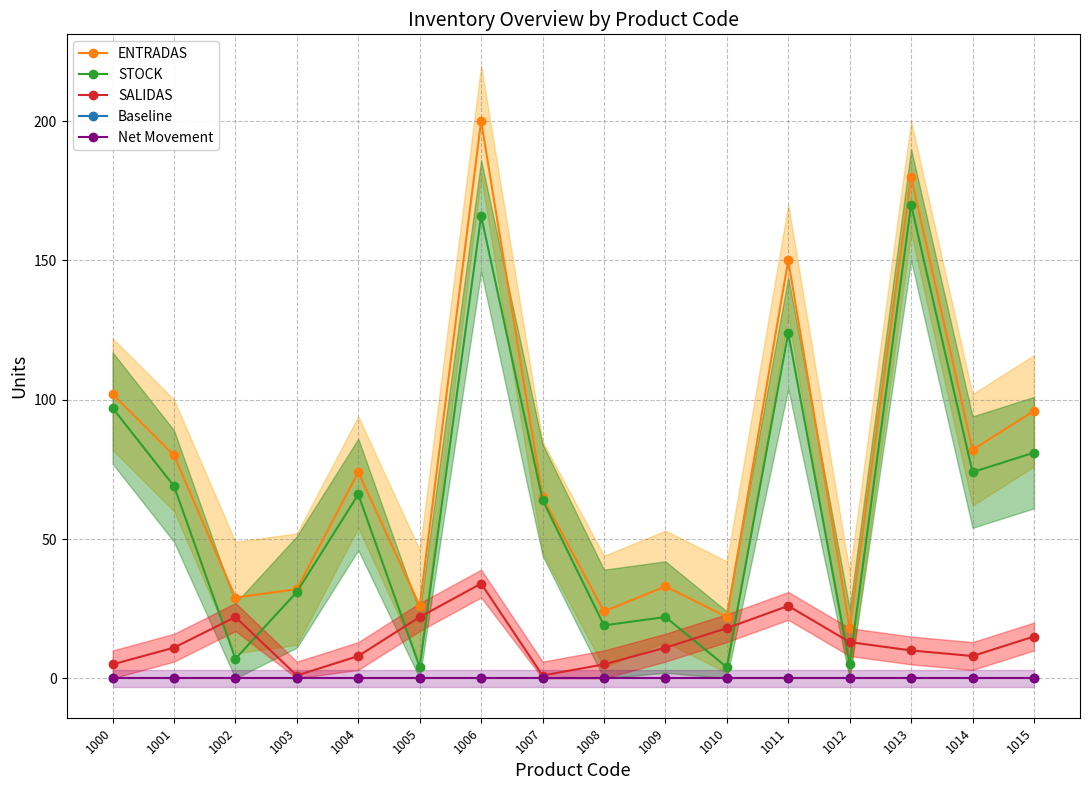

What is the total value across all series at 1014?

164